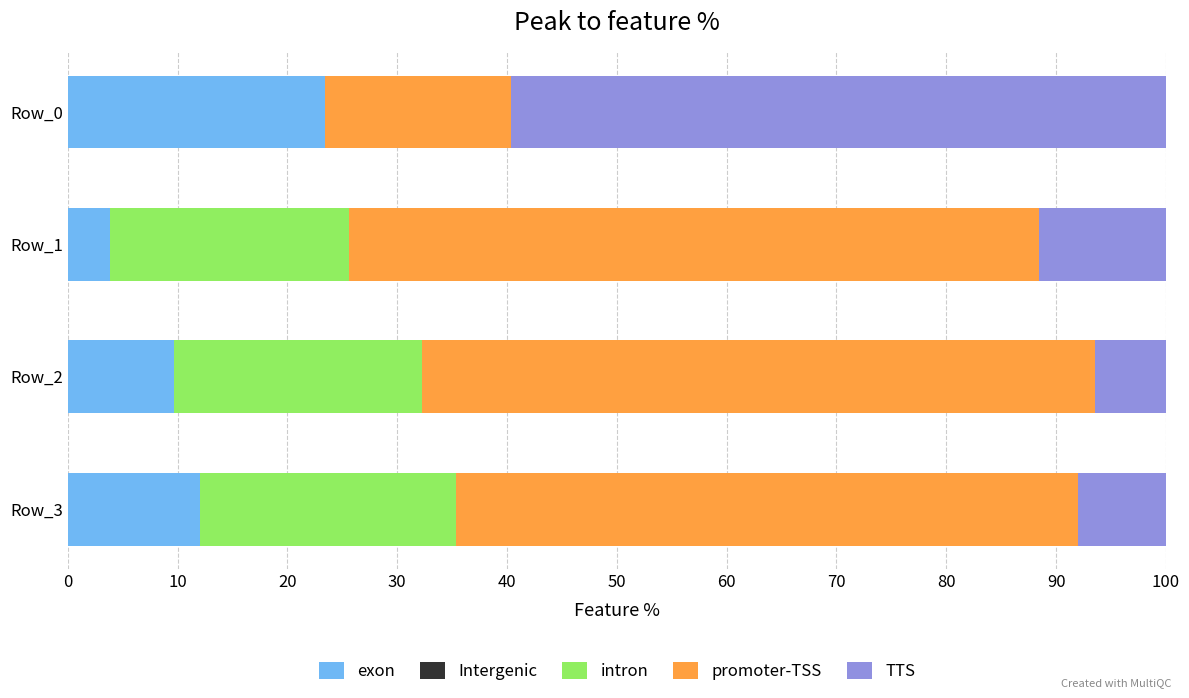

What is the total value across all series at Row_0?

100.0